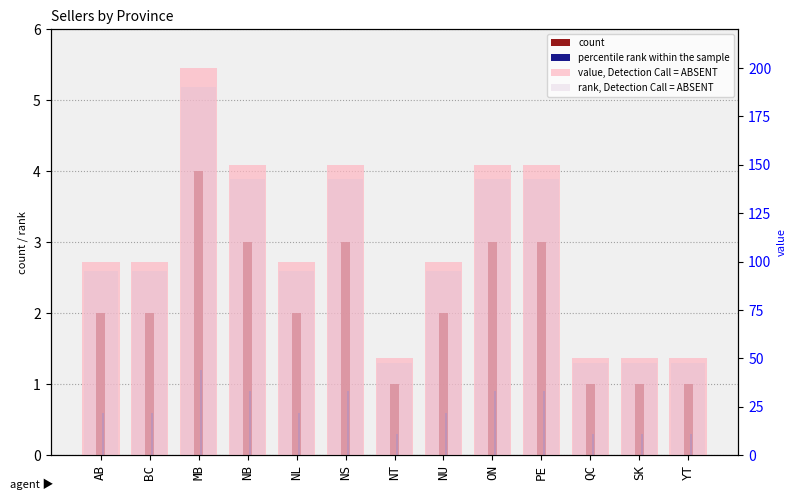

Is the value of count at SK greater than the value of rank, Detection Call = ABSENT at NB?

No